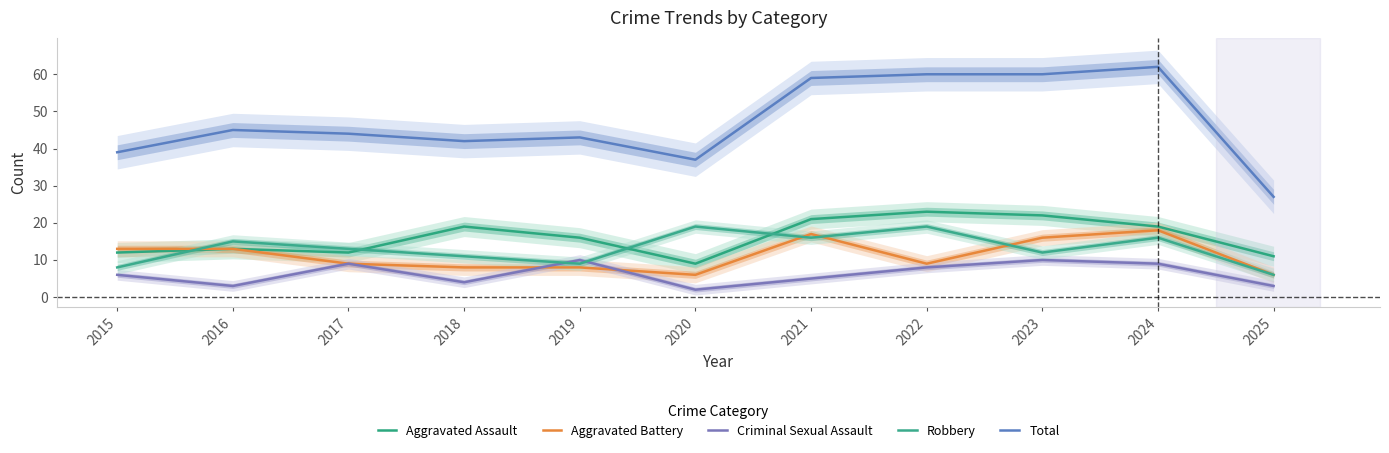

At which category does the chart reach its minimum across all series?

2020